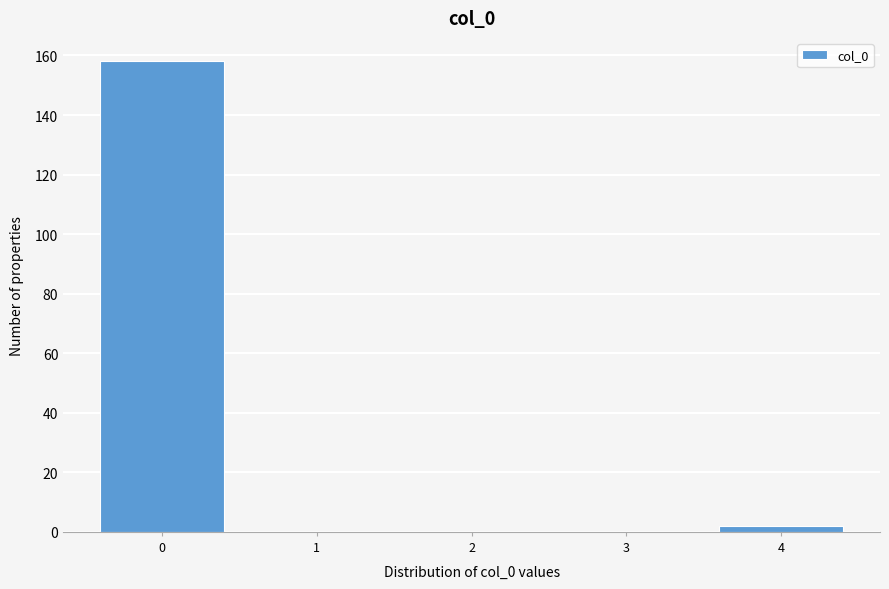

Reading left to right, transcribe all the data shown in this chart.

0=158	1=0	2=0	3=0	4=2